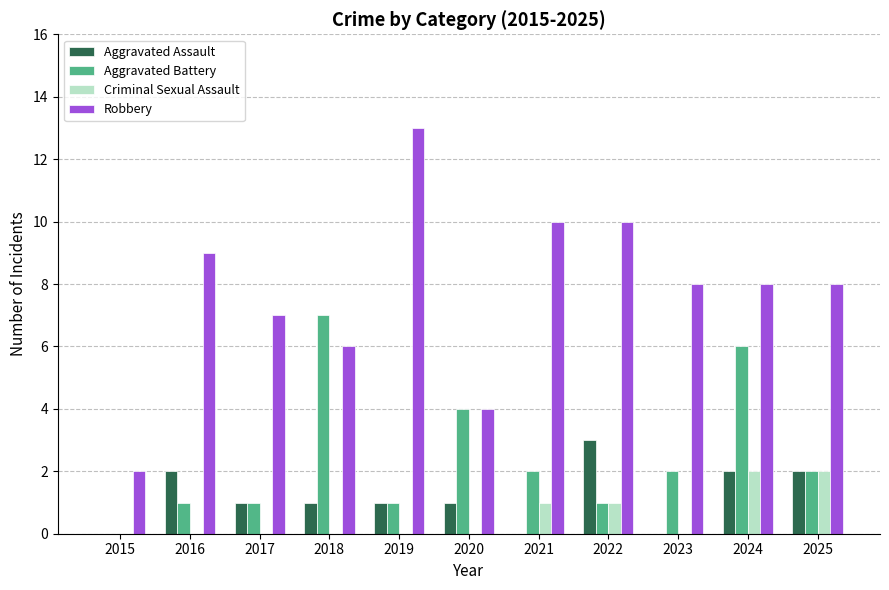

Between 2015 and 2017, which series saw the biggest shift?

Robbery